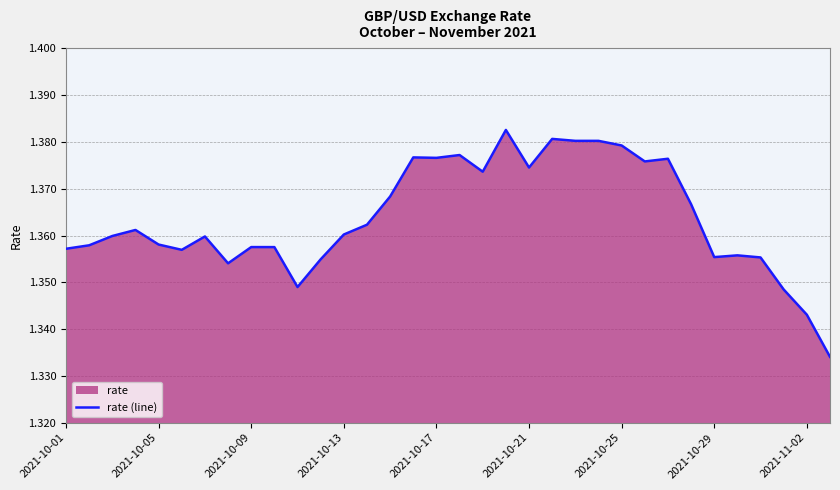

True or false: the data shows 0.8 at 2021-10-09.

False